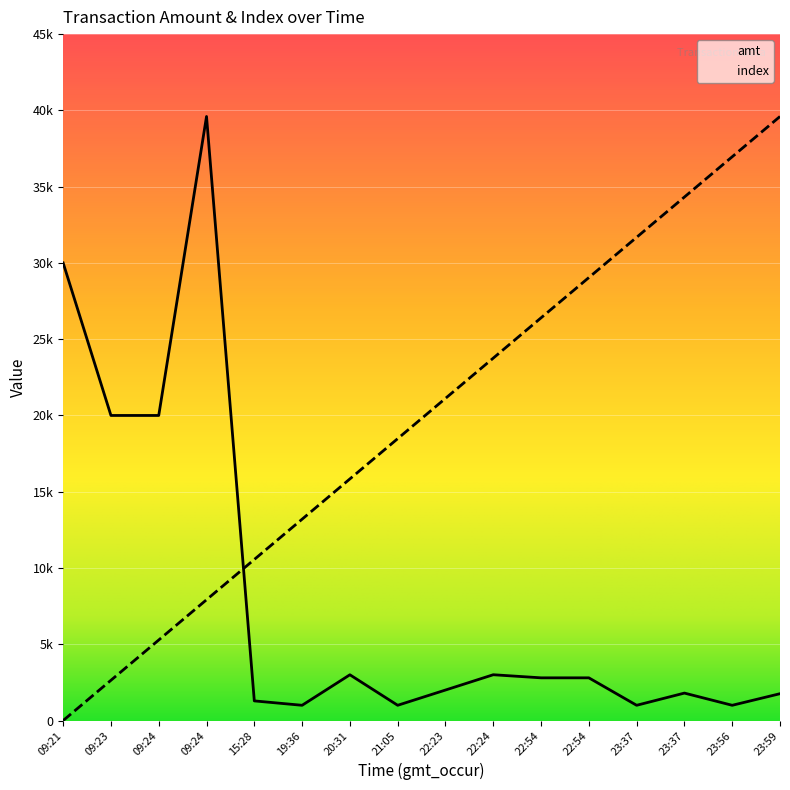

List the series in order of their overall mean, highest first.

index, amt